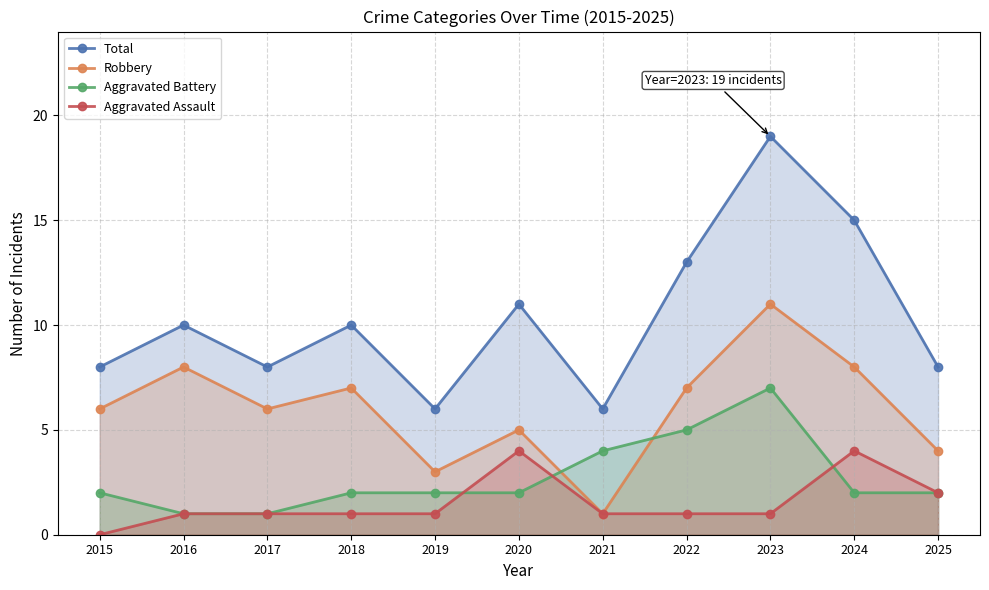

Which has a higher value, 2025 or 2023?

2023